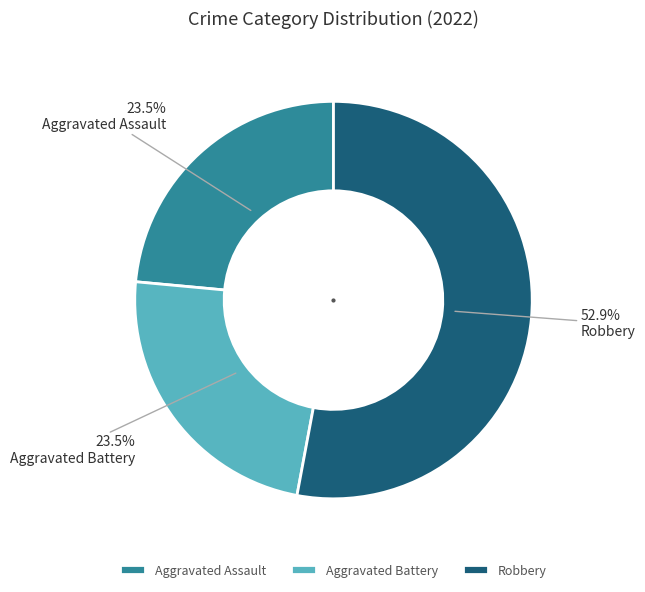

How many segments does this pie chart have?

3